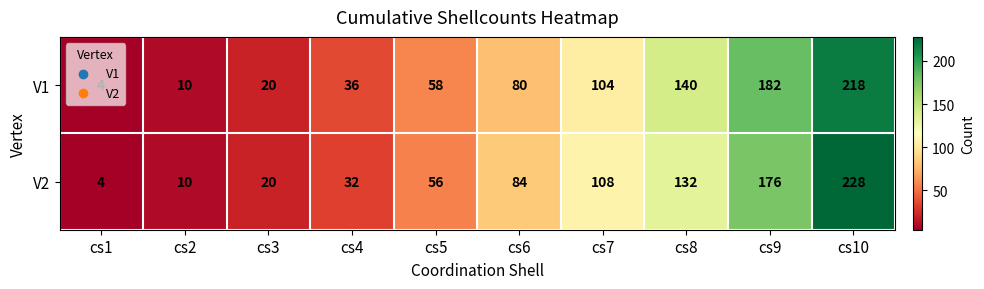

What is the sum of the V2 values at cs8 and cs4?

164